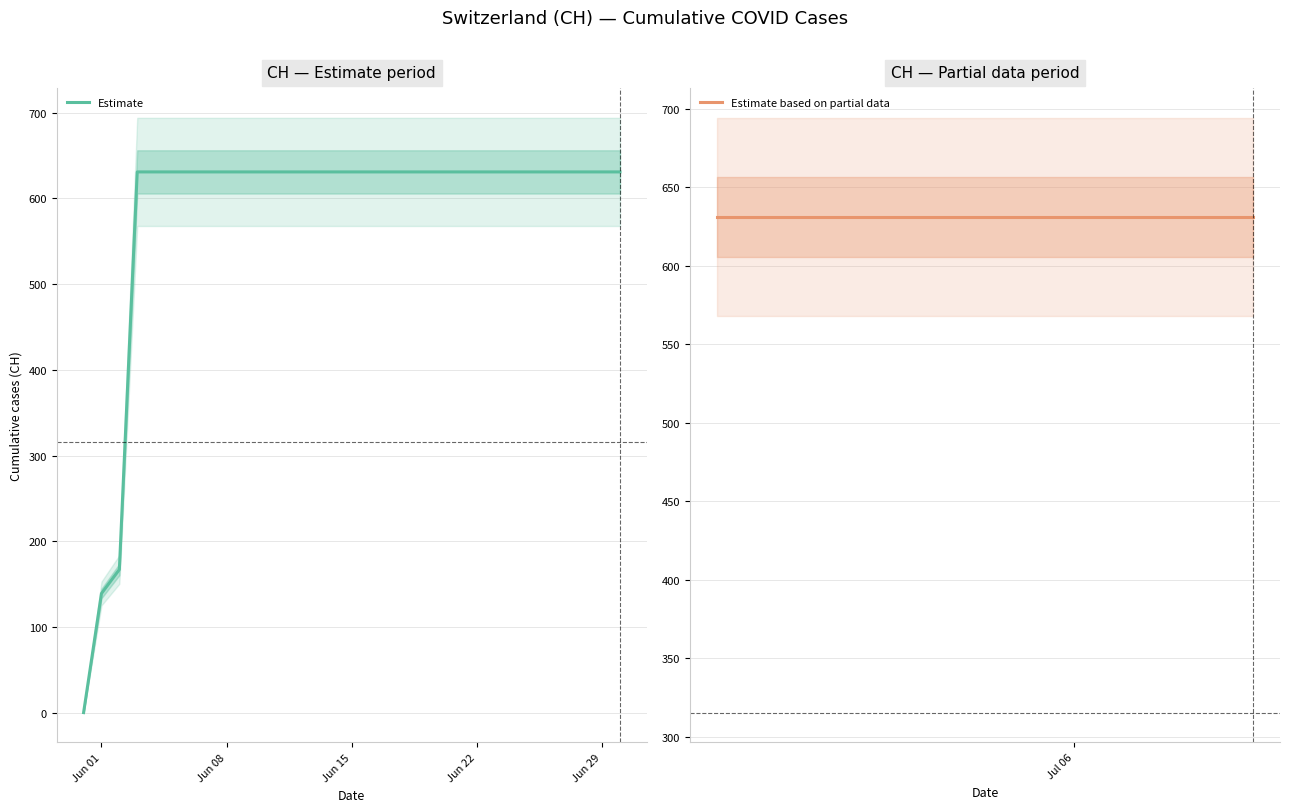

What is the difference between the second highest and minimum values?

631